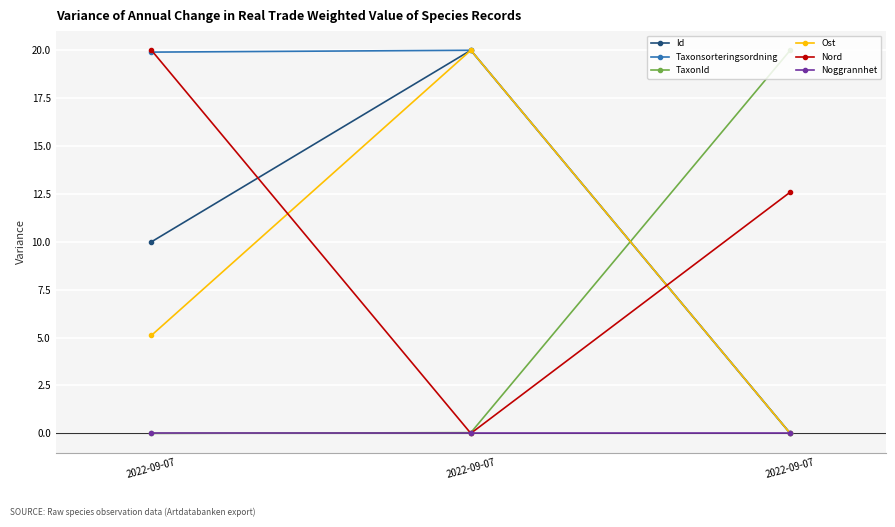

True or false: Id has a value of 20.0 at 2022-09-07.

True